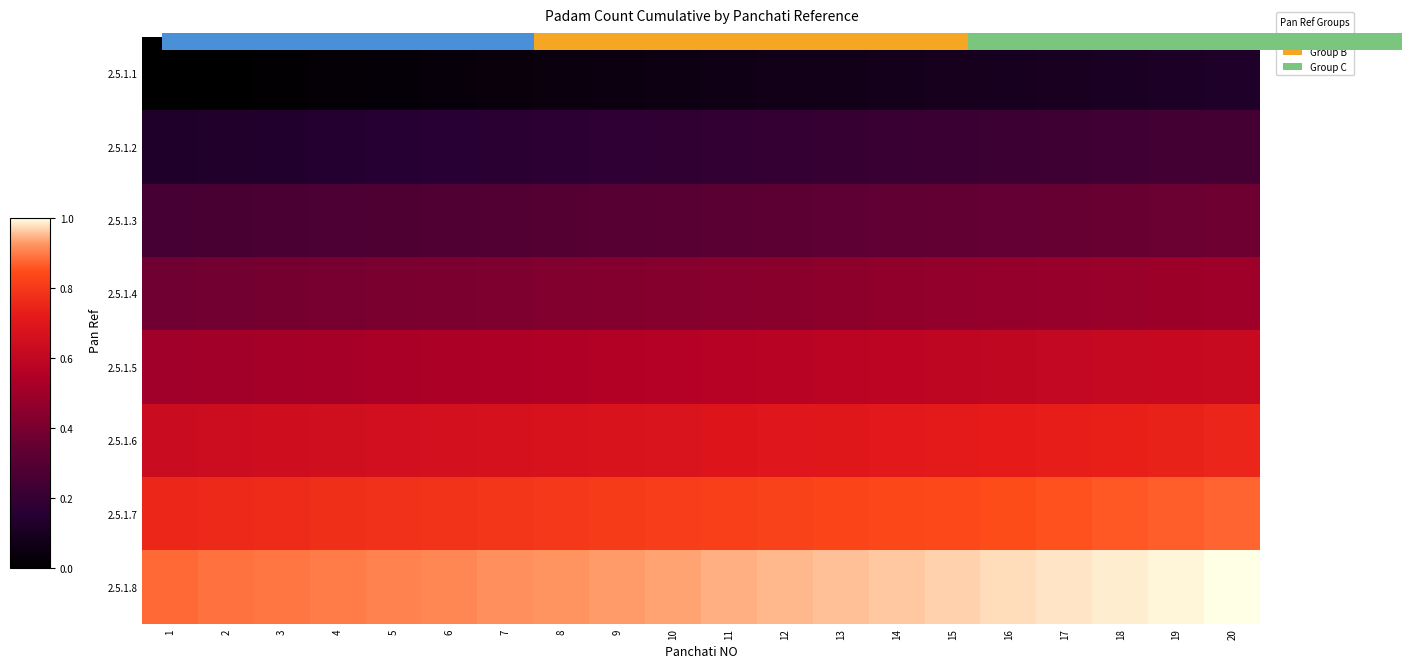

What is the spread (max minus min) of values at 11?

0.9